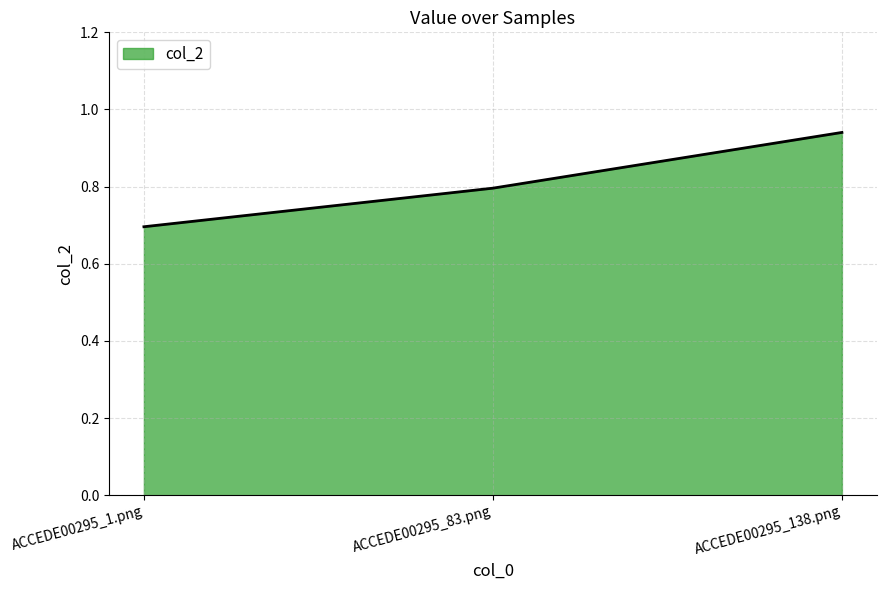

Rank the categories by value from lowest to highest.

ACCEDE00295_1.png, ACCEDE00295_83.png, ACCEDE00295_138.png